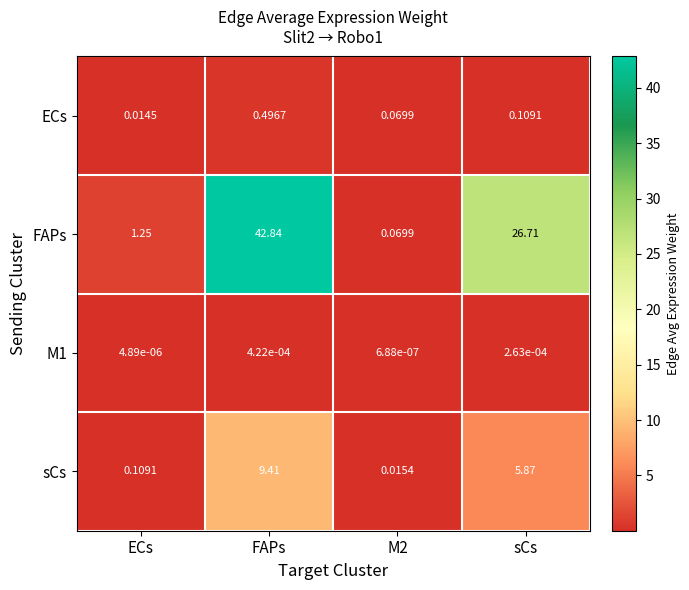

At which category is the sum across all series the highest?

FAPs